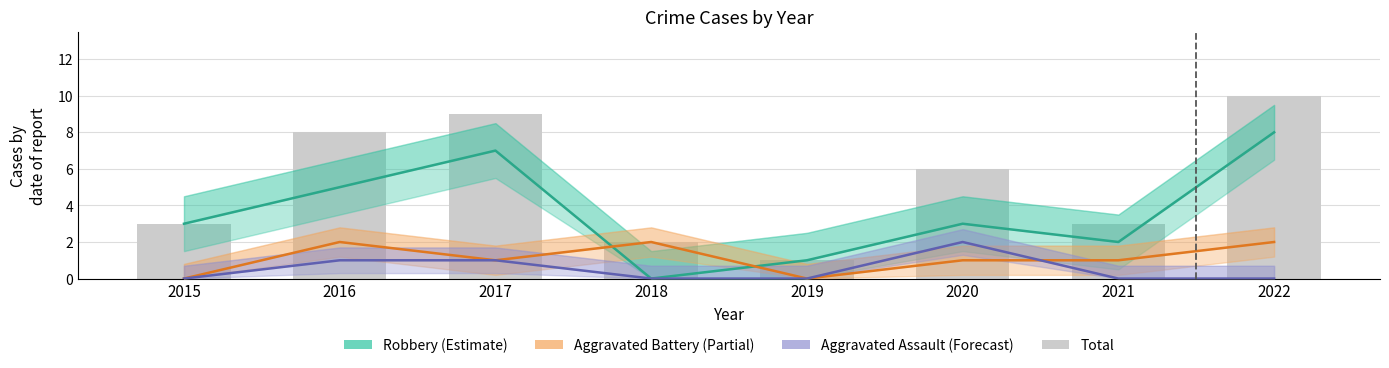

Reading right to left, extract all data points from this chart.

Robbery (Estimate): 2022=8	2021=2	2020=3	2019=1	2018=0	2017=7	2016=5	2015=3
Aggravated Battery (Partial): 2022=2	2021=1	2020=1	2019=0	2018=2	2017=1	2016=2	2015=0
Aggravated Assault (Forecast): 2022=0	2021=0	2020=2	2019=0	2018=0	2017=1	2016=1	2015=0
Total: 2022=10	2021=3	2020=6	2019=1	2018=2	2017=9	2016=8	2015=3